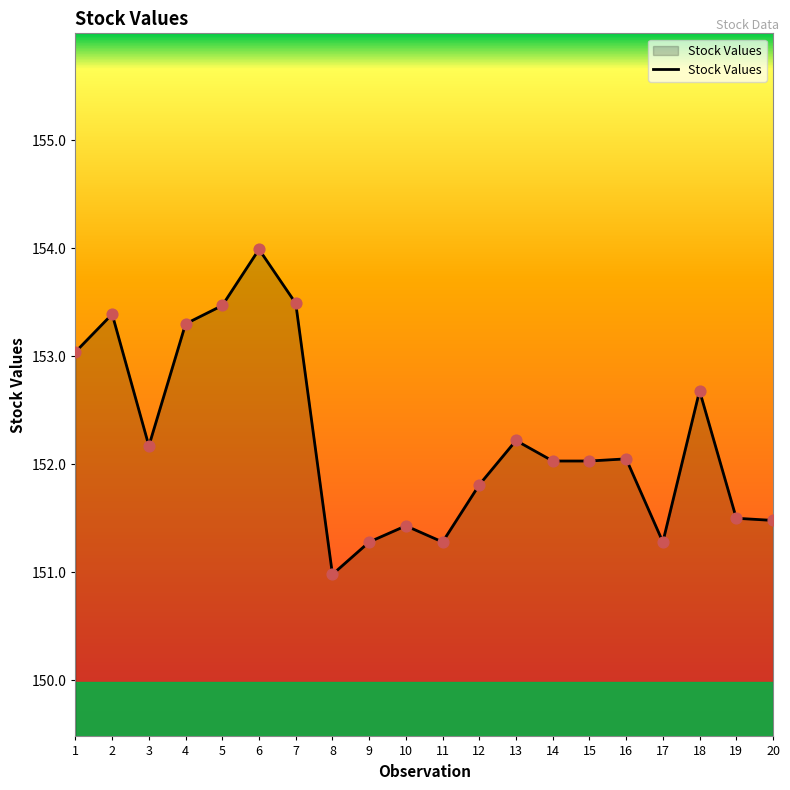

What is the change in value from 4 to 7?

+0.2